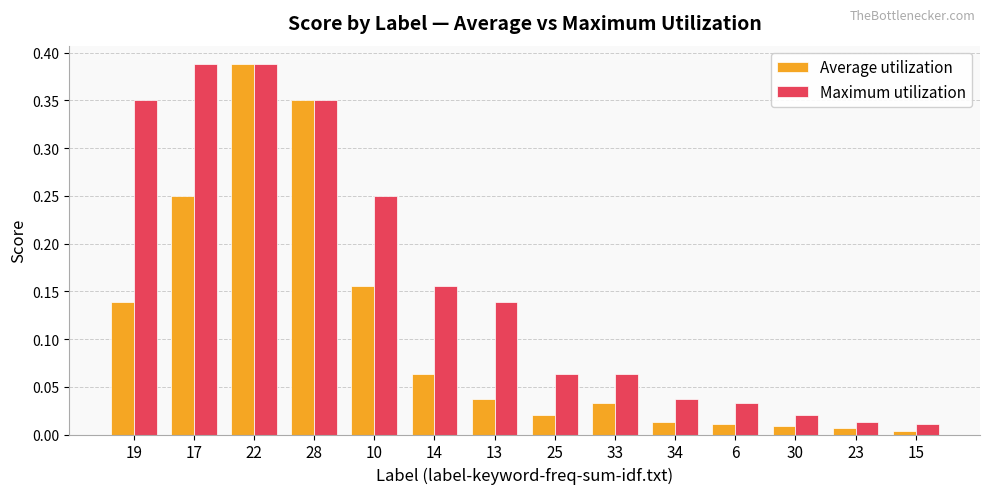

Between 17 and 33, which series saw the biggest shift?

Maximum utilization